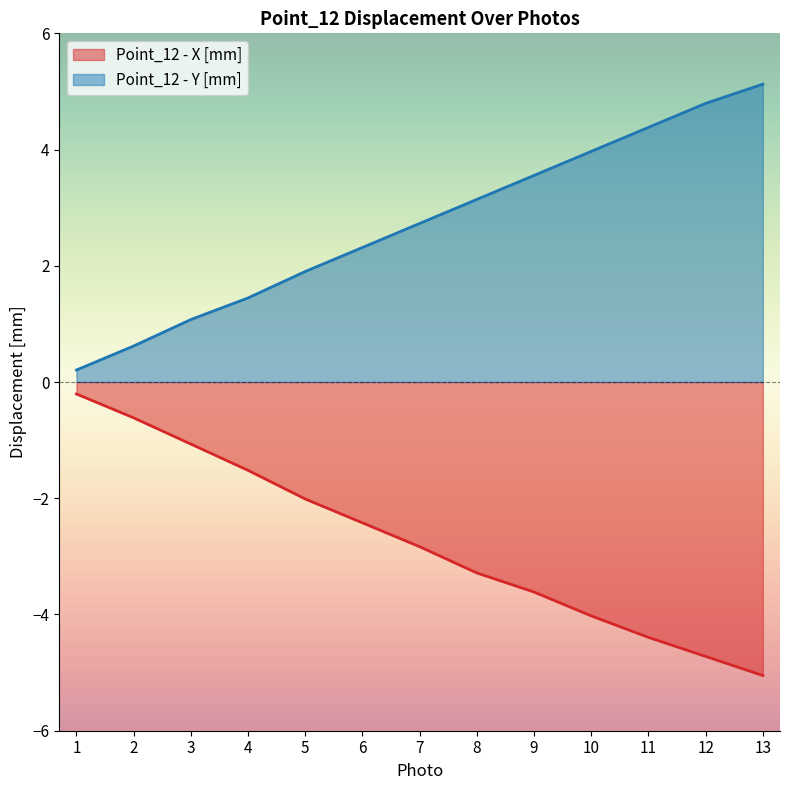

Reading left to right, extract all data points from this chart.

Point_12 - X [mm]: 1=-0.2	2=-0.6	3=-1.1	4=-1.5	5=-2.0	6=-2.4	7=-2.8	8=-3.3	9=-3.6	10=-4.0	11=-4.4	12=-4.7	13=-5.1
Point_12 - Y [mm]: 1=0.2	2=0.6	3=1.1	4=1.4	5=1.9	6=2.3	7=2.7	8=3.1	9=3.6	10=4.0	11=4.4	12=4.8	13=5.1